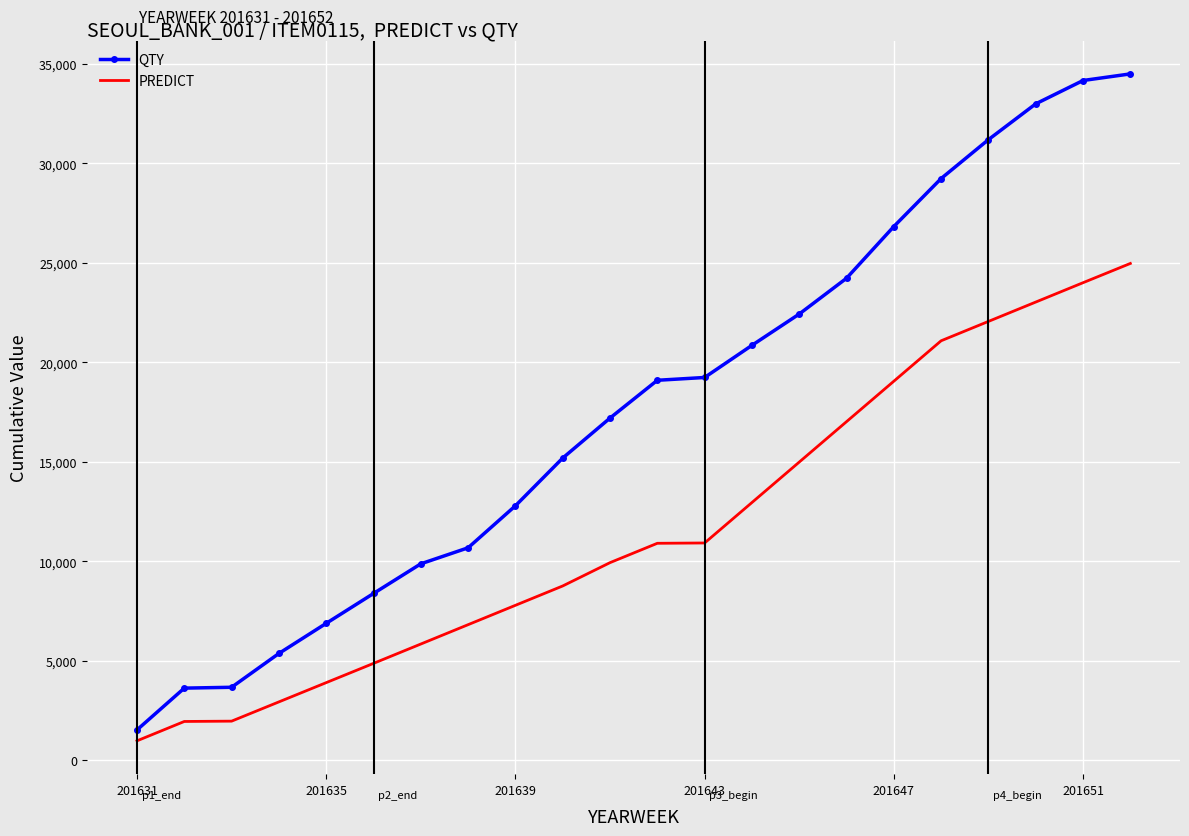

What is the difference between the maximum and minimum values in the PREDICT series?

23998